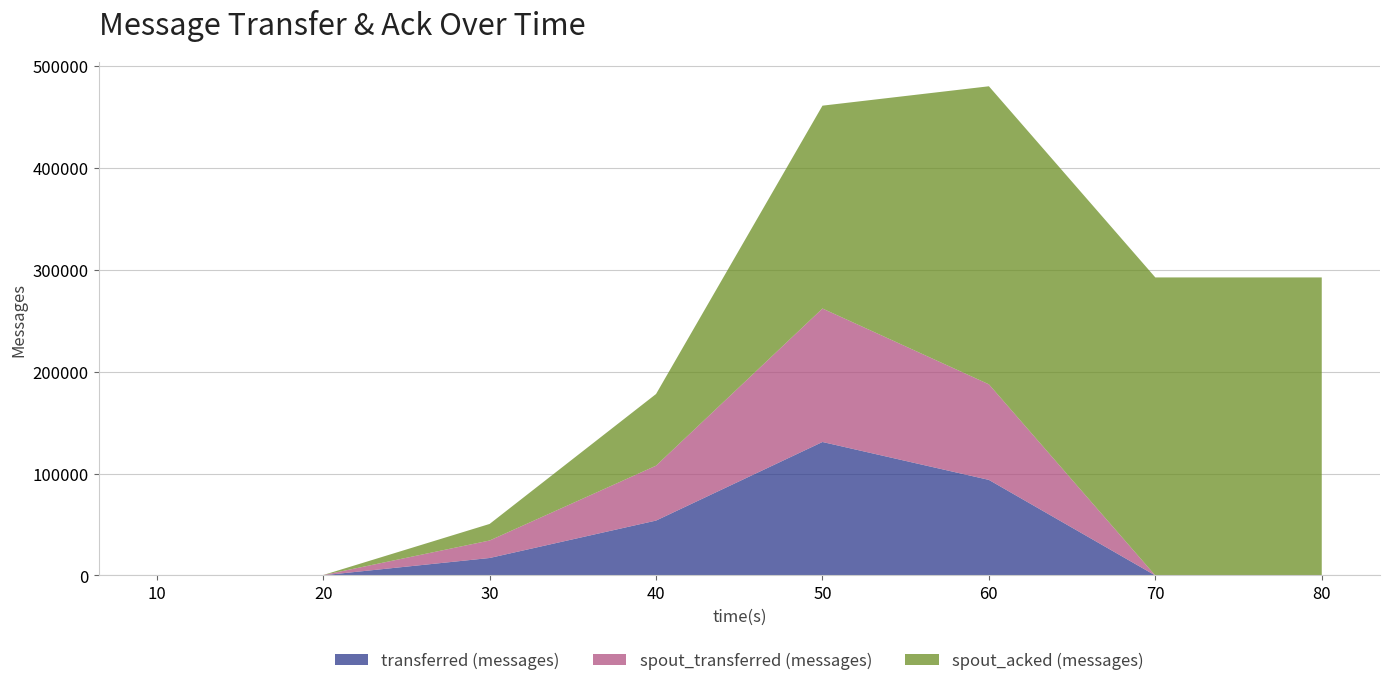

Reading left to right, extract all data points from this chart.

transferred (messages): 10=0	20=200	30=17160	40=53880	50=131000	60=93800	70=0	80=0
spout_transferred (messages): 10=0	20=200	30=17160	40=53880	50=131000	60=93800	70=0	80=0
spout_acked (messages): 10=0	20=40	30=16260	40=70340	50=199080	60=292500	70=292500	80=292500